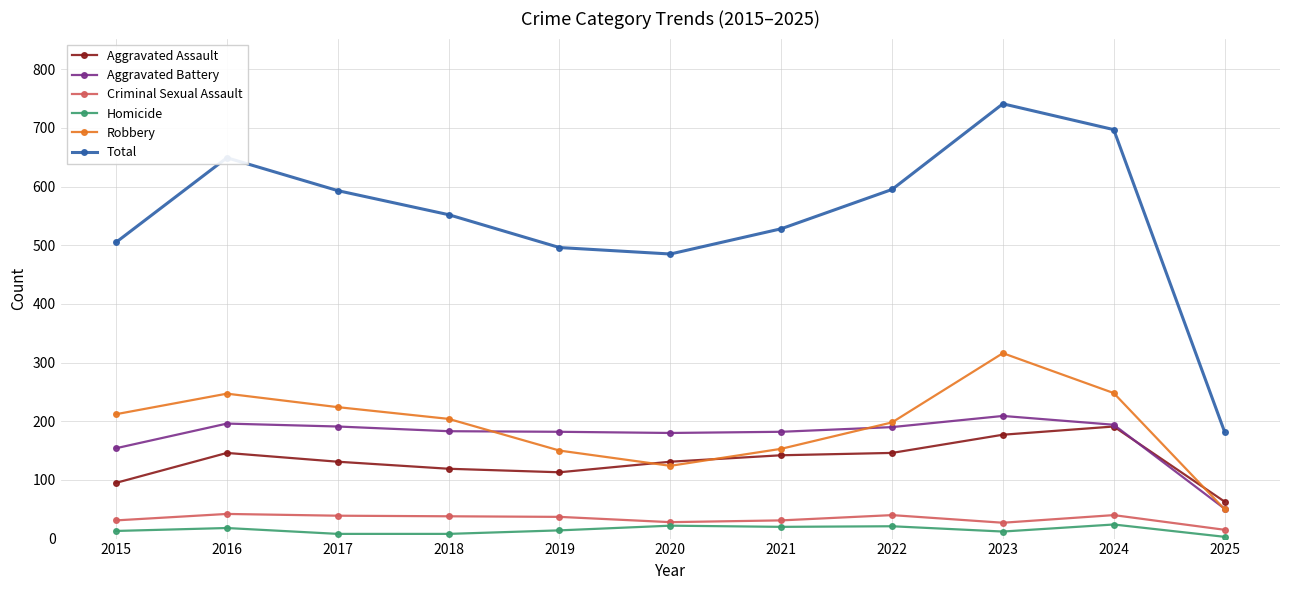

At which category is the sum across all series the highest?

2023